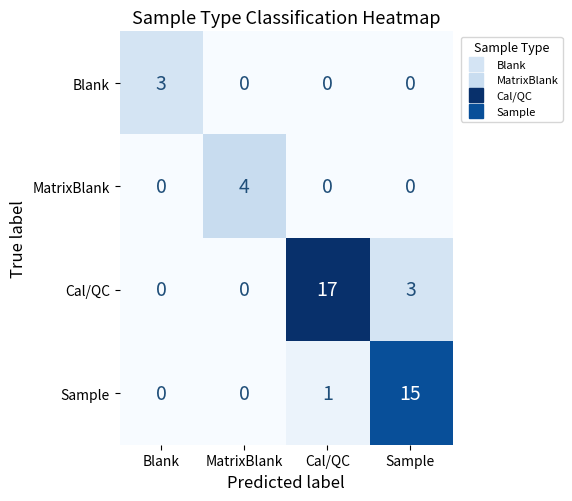

What is the difference between the highest and lowest values at Cal/QC?

17